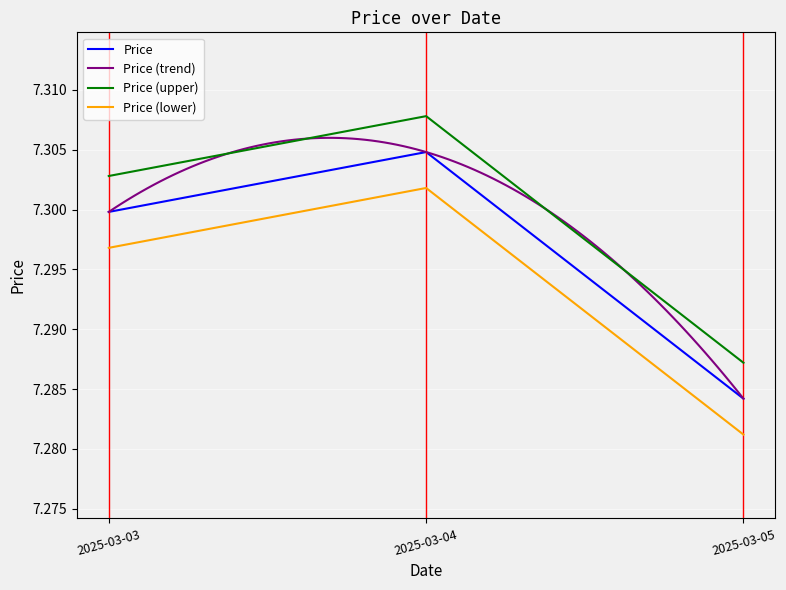

Reading left to right, transcribe all the data shown in this chart.

7.3	7.3	7.3